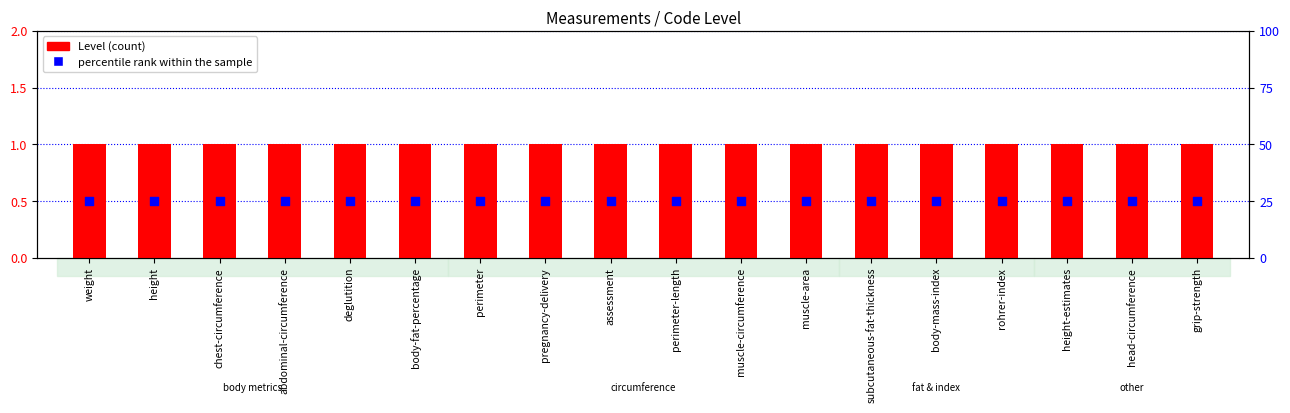

Which series has the largest Y range (max minus min)?

Level